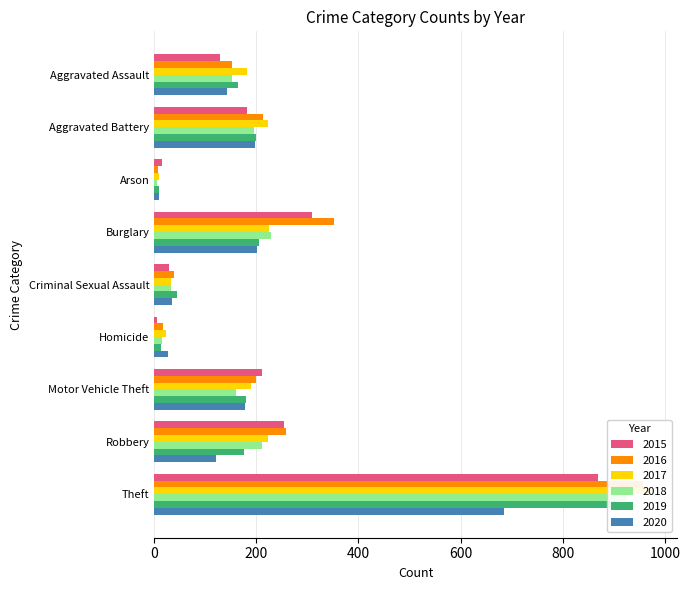

Between Theft and Homicide, which is larger?

Theft